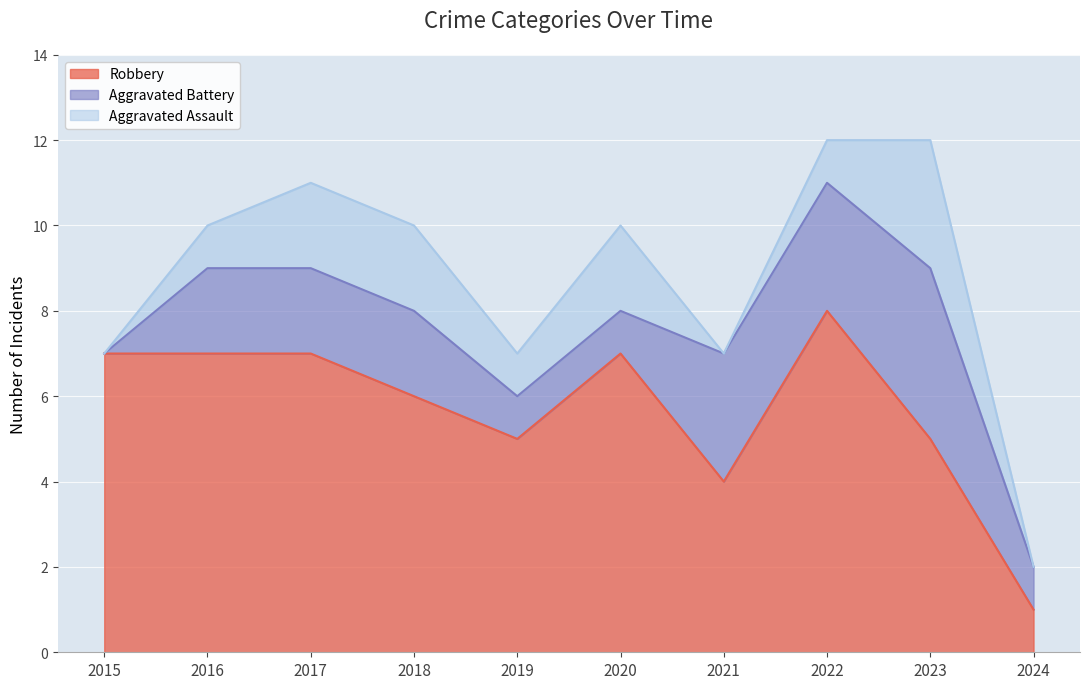

Count the number of data series in this chart.

3